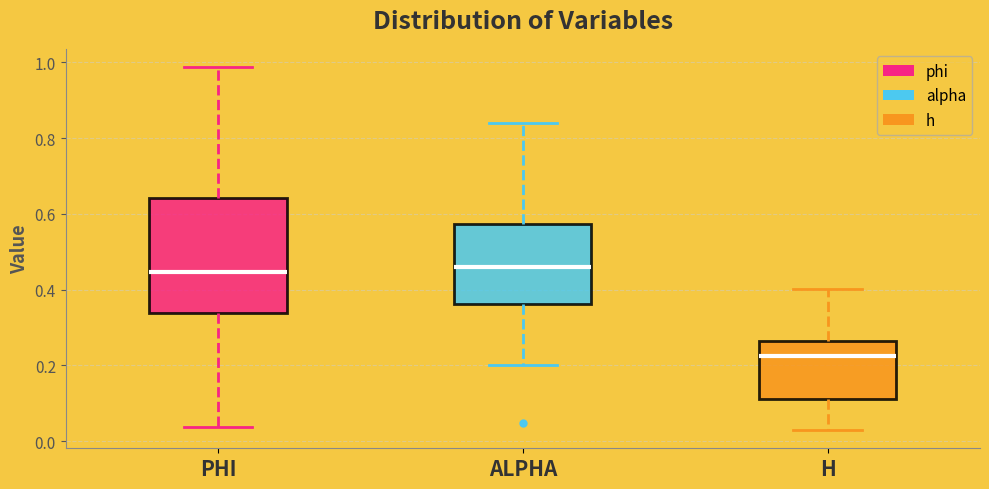

Reading left to right, read every box against the y-axis: the position of its median line, the range the box covers, and the ends of its whiskers. The values are not printed on the chart, so give them approximately, as read against the axis.

PHI: median 0.44, box 0.34 to 0.64, whiskers 0.04 to 0.98
ALPHA: median 0.46, box 0.36 to 0.58, whiskers 0.20 to 0.84
H: median 0.22, box 0.12 to 0.26, whiskers 0.02 to 0.40